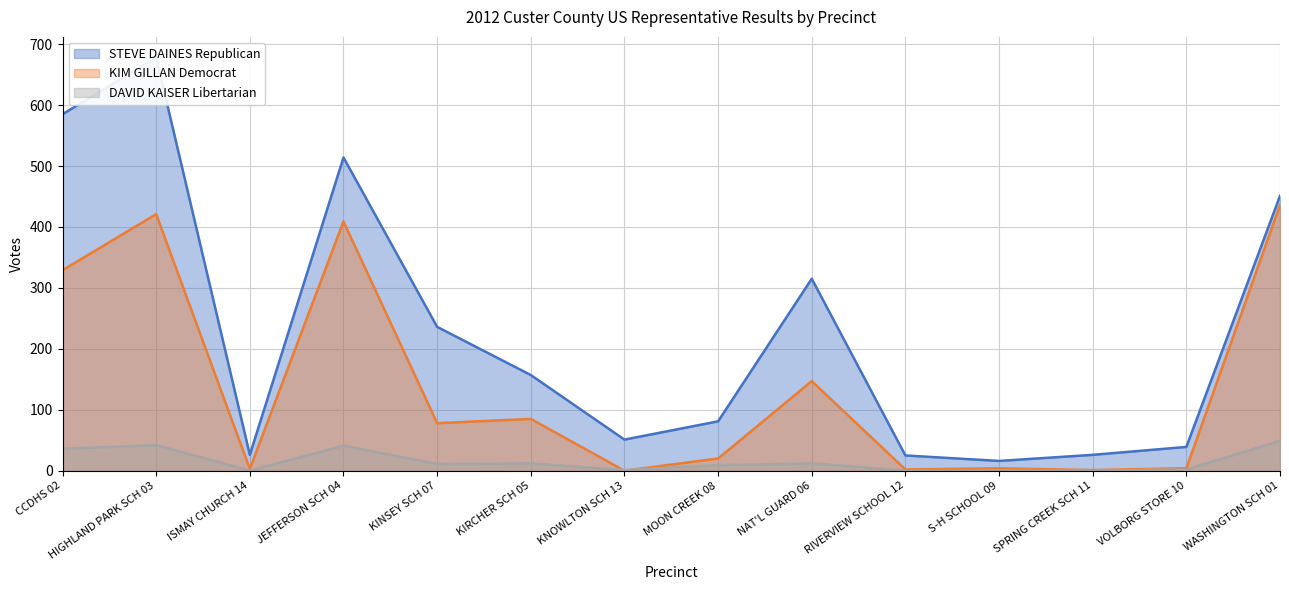

What is the difference between the maximum and second lowest values in the KIM GILLAN Democrat series?

435